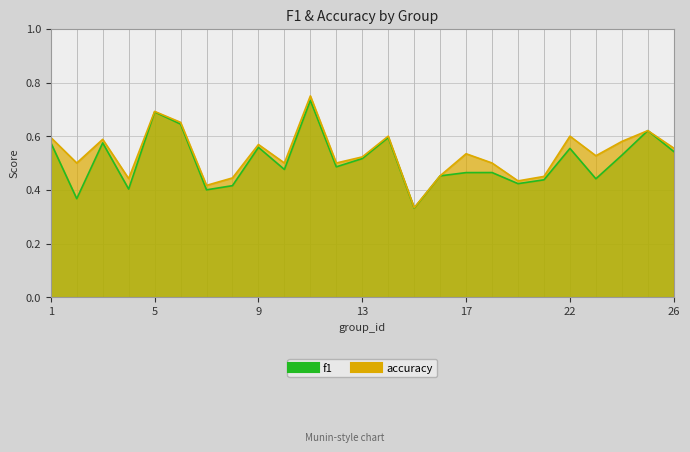

How many lines are shown in the chart?

2